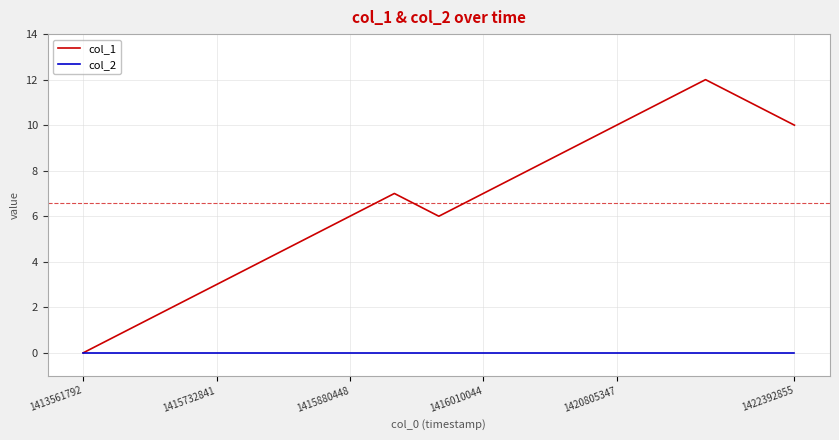

Which series has the largest range (max minus min)?

col_1